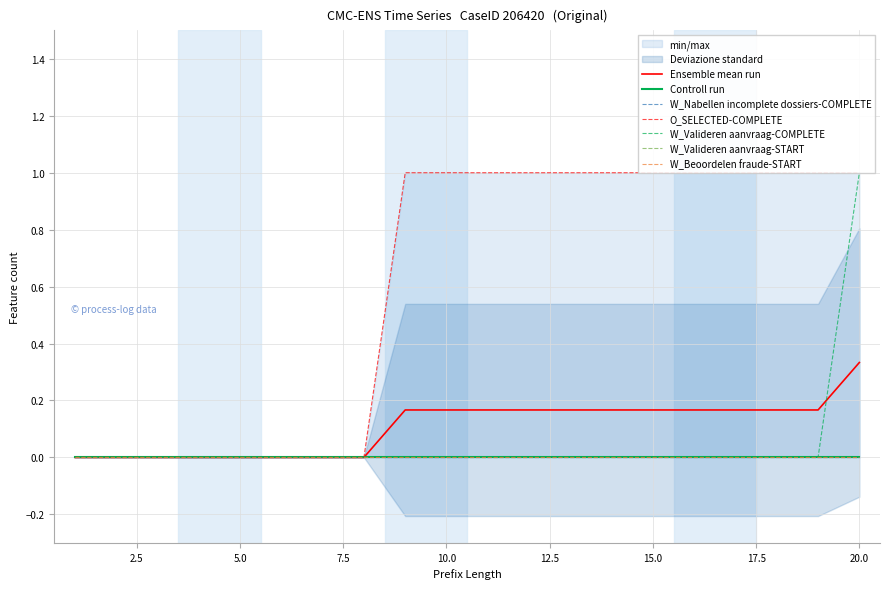

What is the sum of all O_SELECTED-COMPLETE values?

12